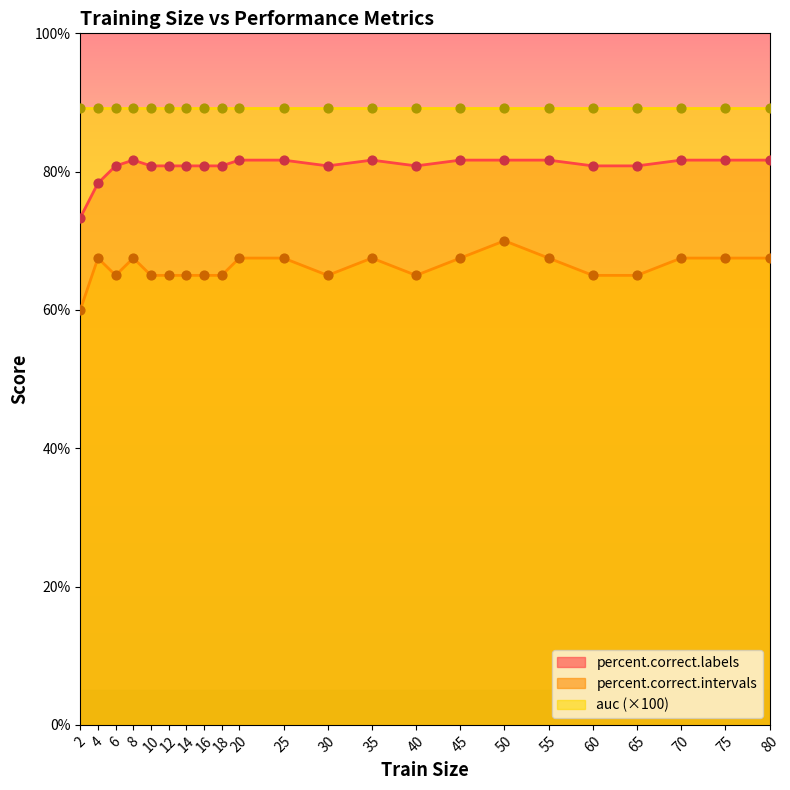

At which category is the sum across all series the highest?

50